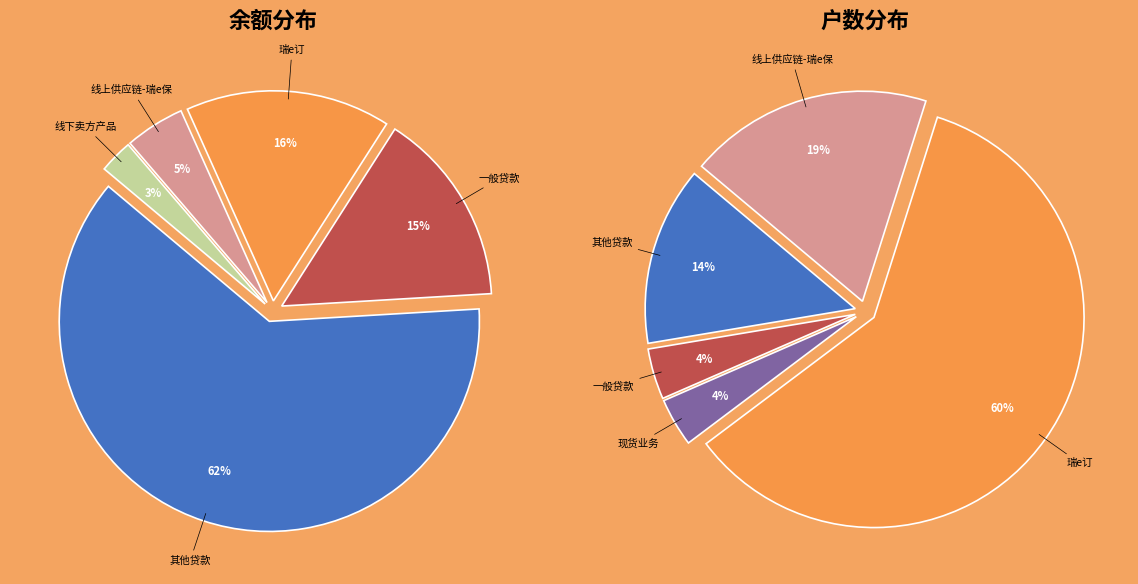

Is there a majority slice in this chart?

Yes